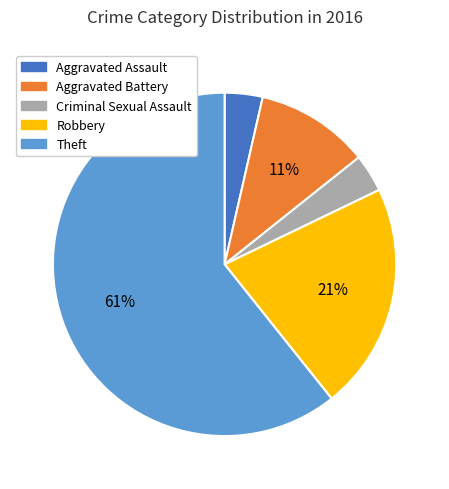

Is there a majority slice in this chart?

Yes